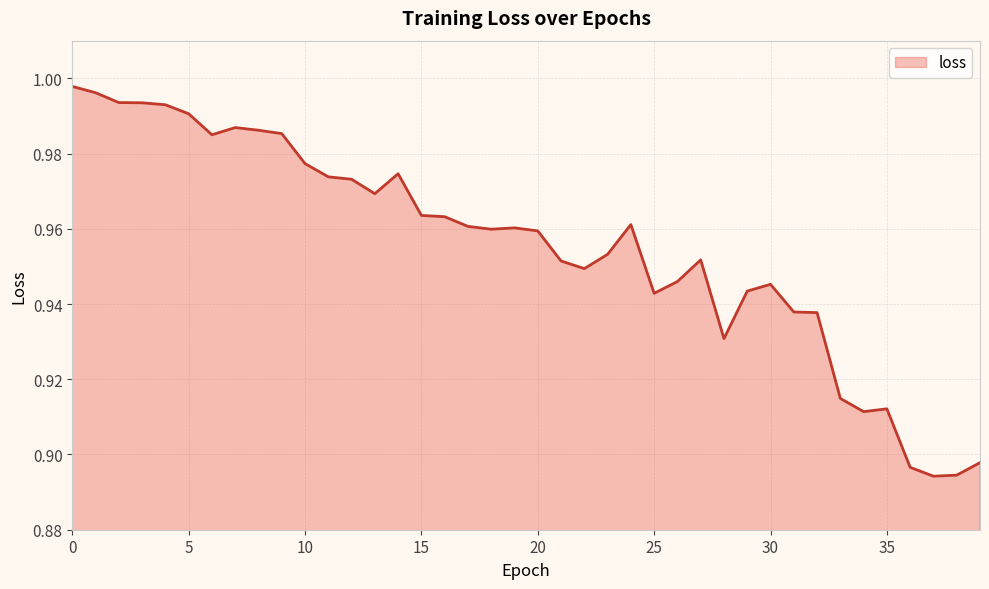

Reading left to right, extract all data points from this chart.

1.0	1.0	1.0	1.0	1.0	1.0	1.0	1.0	1.0	1.0	1.0	1.0	1.0	1.0	1.0	1.0	1.0	1.0	1.0	1.0	1.0	1.0	0.9	1.0	1.0	0.9	0.9	1.0	0.9	0.9	0.9	0.9	0.9	0.9	0.9	0.9	0.9	0.9	0.9	0.9